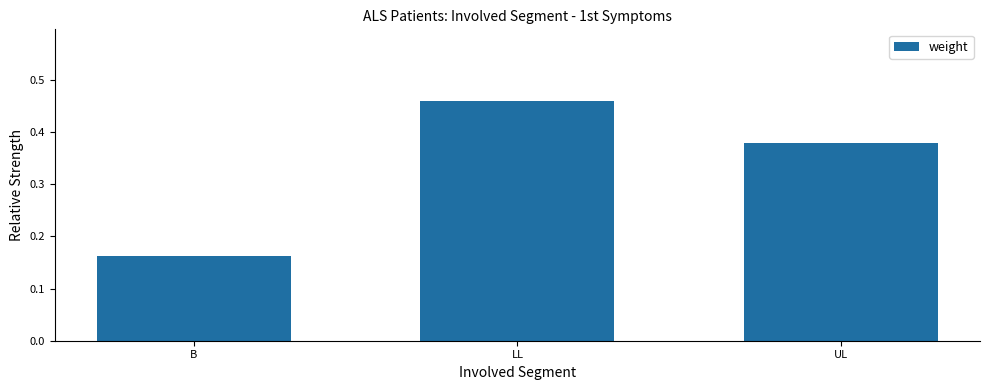

At which label is the value closest to 0?

B